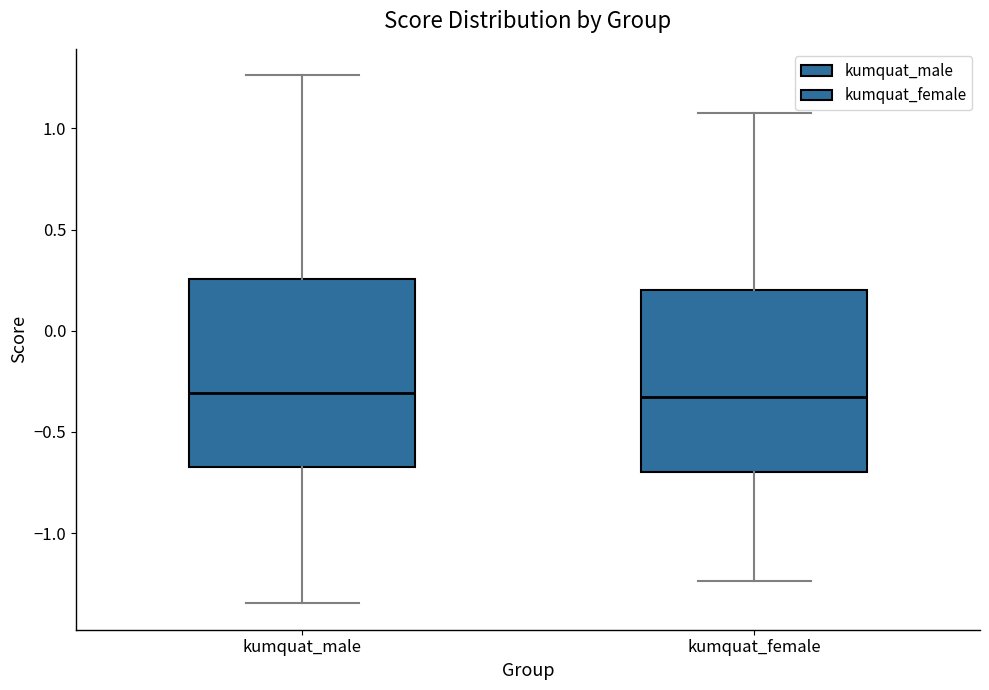

Reading left to right, transcribe this box plot: for each box, give where its median line is, the range the box spans, and where its two whiskers end, as read against the y-axis. The values are not printed on the chart, so give them approximately, as read against the axis.

kumquat_male: median -0.30, box -0.65 to 0.25, whiskers -1.35 to 1.25
kumquat_female: median -0.35, box -0.70 to 0.20, whiskers -1.25 to 1.10